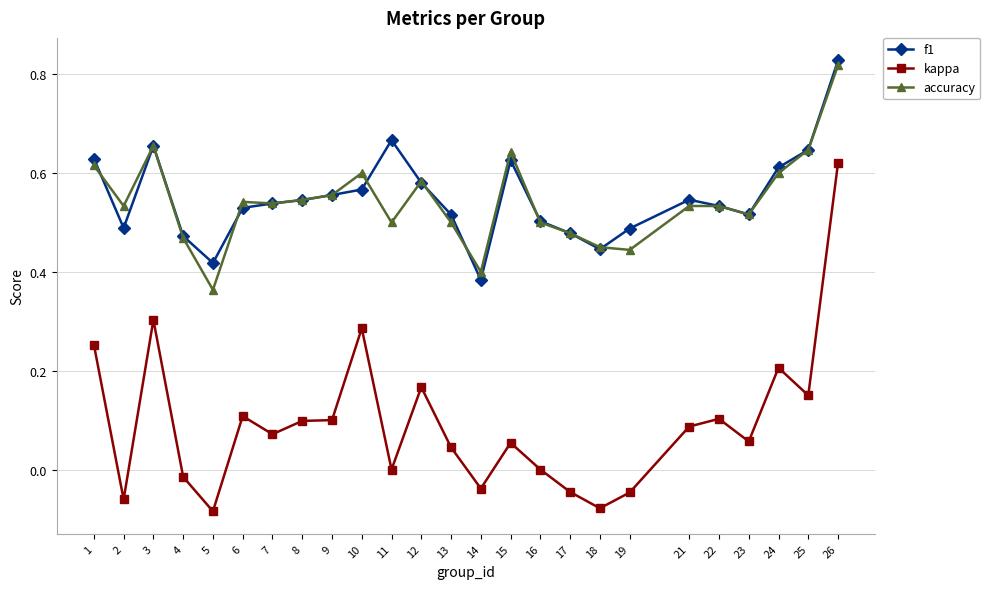

True or false: accuracy and kappa intersect in this chart.

False